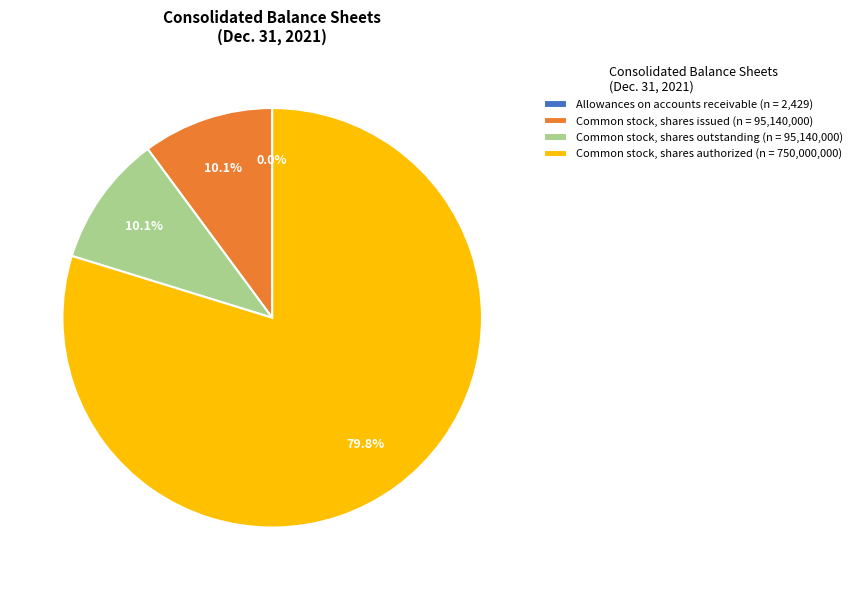

Approximately how many times larger is the value at Common stock, shares authorized (n = 750,000,000) compared to Common stock, shares outstanding (n = 95,140,000)?

7.9